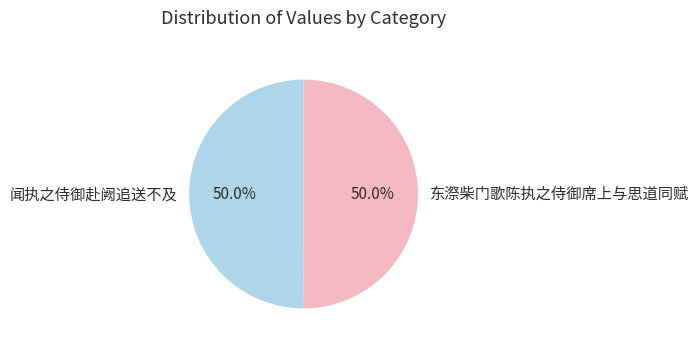

What is the total percentage of 东漈柴门歌陈执之侍御席上与思道同赋 and 闻执之侍御赴阙追送不及?

100.0%